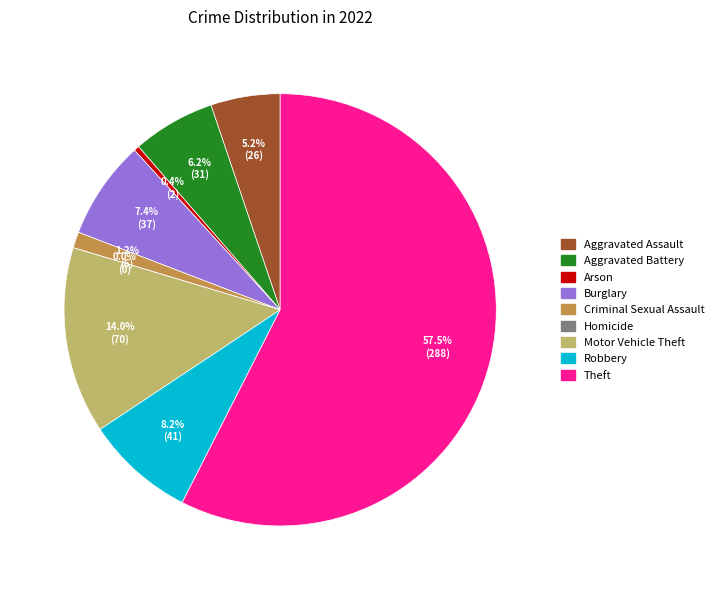

Is there any slice that represents more than half of the pie?

Yes